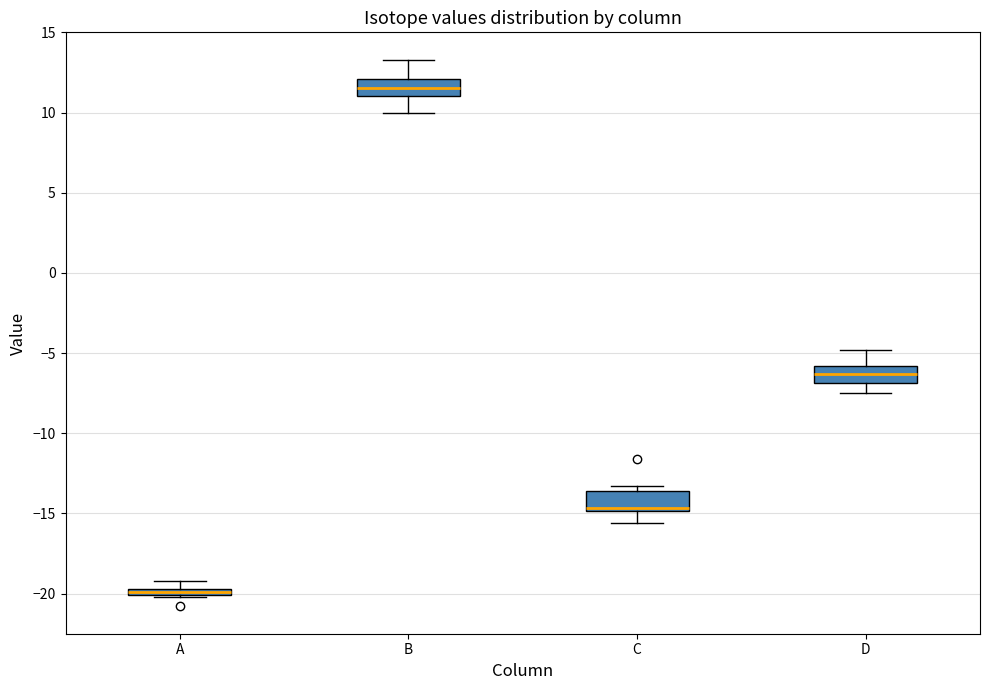

Which box's median line is the lowest?

A